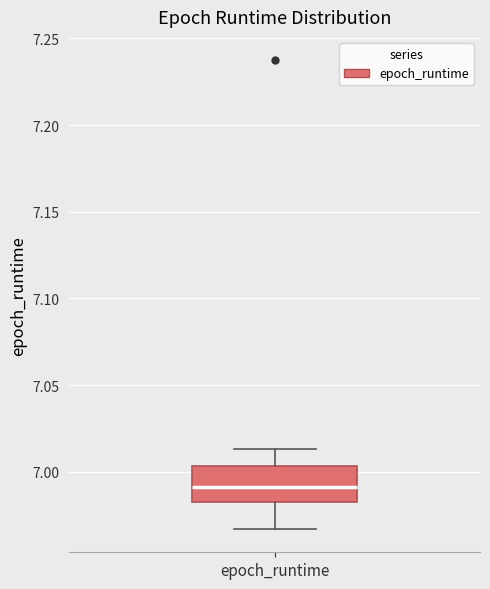

Read this box plot against the y-axis: the position of the median line, the range covered by the box, and the ends of both whiskers. The values are not printed on the chart, so give them approximately, as read against the axis.

median 6.990, box 6.985 to 7.005, whiskers 6.965 to 7.015